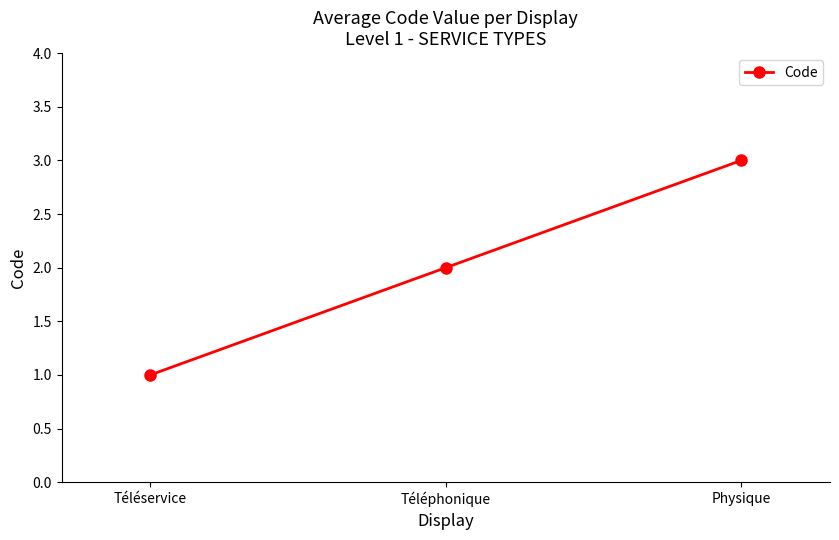

Where is the data nearest to the value 2?

Téléphonique